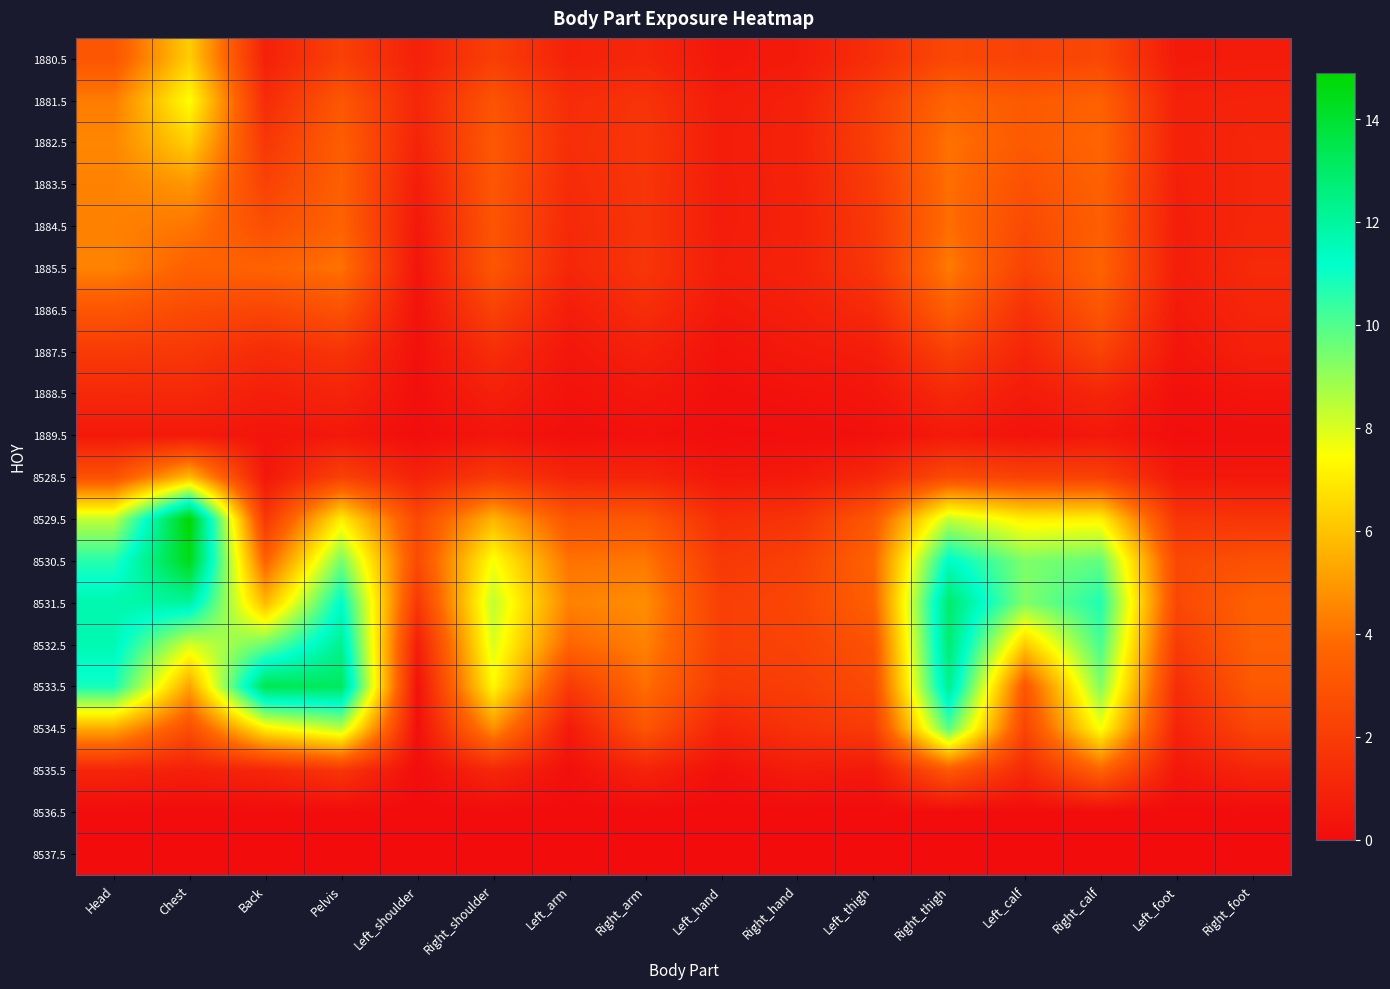

Reading right to left, list all the values displayed in this chart.

1880.5: Right_foot=0.6	Left_foot=0.6	Right_calf=2.5	Left_calf=2.2	Right_thigh=2.5	Left_thigh=1.4	Right_hand=0.6	Left_hand=0.4	Right_arm=1.1	Left_arm=0.9	Right_shoulder=2.1	Left_shoulder=0.8	Pelvis=2.2	Back=0.9	Chest=6.3	Head=3.1
1881.5: Right_foot=1.0	Left_foot=0.9	Right_calf=3.5	Left_calf=3.2	Right_thigh=3.7	Left_thigh=2.1	Right_hand=0.9	Left_hand=0.7	Right_arm=1.6	Left_arm=1.3	Right_shoulder=3.0	Left_shoulder=1.1	Pelvis=3.1	Back=1.3	Chest=7.5	Head=4.3
1882.5: Right_foot=1.1	Left_foot=0.9	Right_calf=3.7	Left_calf=3.2	Right_thigh=4.0	Left_thigh=2.1	Right_hand=0.9	Left_hand=0.7	Right_arm=1.8	Left_arm=1.4	Right_shoulder=3.2	Left_shoulder=1.0	Pelvis=3.4	Back=1.8	Chest=6.3	Head=4.5
1883.5: Right_foot=1.1	Left_foot=0.8	Right_calf=3.5	Left_calf=2.9	Right_thigh=3.9	Left_thigh=2.0	Right_hand=0.9	Left_hand=0.7	Right_arm=1.7	Left_arm=1.3	Right_shoulder=3.1	Left_shoulder=0.7	Pelvis=3.5	Back=2.2	Chest=4.9	Head=4.4
1884.5: Right_foot=1.1	Left_foot=0.8	Right_calf=3.4	Left_calf=2.6	Right_thigh=3.9	Left_thigh=1.9	Right_hand=0.9	Left_hand=0.7	Right_arm=1.7	Left_arm=1.2	Right_shoulder=3.0	Left_shoulder=0.5	Pelvis=3.6	Back=2.8	Chest=4.1	Head=4.4
1885.5: Right_foot=1.2	Left_foot=0.7	Right_calf=3.6	Left_calf=2.3	Right_thigh=4.2	Left_thigh=1.8	Right_hand=0.9	Left_hand=0.7	Right_arm=1.7	Left_arm=1.1	Right_shoulder=3.1	Left_shoulder=0.4	Pelvis=4.0	Back=3.6	Chest=3.5	Head=4.4
1886.5: Right_foot=1.1	Left_foot=0.6	Right_calf=3.1	Left_calf=1.6	Right_thigh=3.5	Left_thigh=1.3	Right_hand=0.8	Left_hand=0.5	Right_arm=1.4	Left_arm=0.7	Right_shoulder=2.3	Left_shoulder=0.3	Pelvis=2.9	Back=2.4	Chest=2.6	Head=3.1
1887.5: Right_foot=0.8	Left_foot=0.4	Right_calf=2.3	Left_calf=1.0	Right_thigh=2.2	Left_thigh=0.7	Right_hand=0.5	Left_hand=0.3	Right_arm=0.9	Left_arm=0.4	Right_shoulder=1.4	Left_shoulder=0.2	Pelvis=1.6	Back=1.3	Chest=1.8	Head=1.9
1888.5: Right_foot=0.3	Left_foot=0.2	Right_calf=1.1	Left_calf=0.6	Right_thigh=1.2	Left_thigh=0.4	Right_hand=0.3	Left_hand=0.2	Right_arm=0.5	Left_arm=0.3	Right_shoulder=0.8	Left_shoulder=0.1	Pelvis=1.0	Back=0.8	Chest=1.2	Head=1.2
1889.5: Right_foot=0.1	Left_foot=0.1	Right_calf=0.5	Left_calf=0.3	Right_thigh=0.6	Left_thigh=0.2	Right_hand=0.1	Left_hand=0.1	Right_arm=0.2	Left_arm=0.1	Right_shoulder=0.4	Left_shoulder=0.1	Pelvis=0.5	Back=0.3	Chest=0.6	Head=0.5
8528.5: Right_foot=0.5	Left_foot=0.5	Right_calf=2.2	Left_calf=2.3	Right_thigh=2.6	Left_thigh=1.1	Right_hand=0.6	Left_hand=0.5	Right_arm=1.0	Left_arm=1.0	Right_shoulder=1.9	Left_shoulder=0.9	Pelvis=2.2	Back=0.5	Chest=5.8	Head=2.9
8529.5: Right_foot=1.7	Left_foot=1.7	Right_calf=7.2	Left_calf=7.1	Right_thigh=8.4	Left_thigh=3.2	Right_hand=1.6	Left_hand=1.4	Right_arm=3.1	Left_arm=3.1	Right_shoulder=5.7	Left_shoulder=2.5	Pelvis=7.0	Back=1.8	Chest=14.9	Head=8.4
8530.5: Right_foot=2.9	Left_foot=2.5	Right_calf=9.8	Left_calf=9.3	Right_thigh=11.4	Left_thigh=3.6	Right_hand=2.2	Left_hand=1.8	Right_arm=4.2	Left_arm=4.0	Right_shoulder=7.6	Left_shoulder=2.6	Pelvis=9.5	Back=3.5	Chest=14.4	Head=10.6
8531.5: Right_foot=3.5	Left_foot=2.5	Right_calf=10.7	Left_calf=9.3	Right_thigh=12.9	Left_thigh=3.5	Right_hand=2.4	Left_hand=2.1	Right_arm=4.7	Left_arm=4.4	Right_shoulder=8.4	Left_shoulder=1.8	Pelvis=11.3	Back=5.8	Chest=12.0	Head=11.7
8532.5: Right_foot=3.5	Left_foot=1.9	Right_calf=10.1	Left_calf=6.2	Right_thigh=12.8	Left_thigh=2.9	Right_hand=2.3	Left_hand=2.1	Right_arm=4.4	Left_arm=3.7	Right_shoulder=8.0	Left_shoulder=0.7	Pelvis=12.3	Back=9.6	Chest=8.0	Head=11.6
8533.5: Right_foot=3.2	Left_foot=1.4	Right_calf=9.3	Left_calf=3.1	Right_thigh=12.3	Left_thigh=2.6	Right_hand=2.1	Left_hand=1.9	Right_arm=3.9	Left_arm=1.9	Right_shoulder=7.3	Left_shoulder=0.2	Pelvis=13.2	Back=13.4	Chest=5.2	Head=10.9
8534.5: Right_foot=2.4	Left_foot=0.9	Right_calf=7.6	Left_calf=2.3	Right_thigh=9.9	Left_thigh=2.0	Right_hand=1.6	Left_hand=1.0	Right_arm=3.0	Left_arm=0.6	Right_shoulder=4.8	Left_shoulder=0.1	Pelvis=8.5	Back=7.1	Chest=2.7	Head=5.4
8535.5: Right_foot=1.1	Left_foot=0.5	Right_calf=3.6	Left_calf=1.2	Right_thigh=3.2	Left_thigh=0.5	Right_hand=0.7	Left_hand=0.2	Right_arm=1.0	Left_arm=0.2	Right_shoulder=1.1	Left_shoulder=0.1	Pelvis=1.7	Back=1.1	Chest=0.8	Head=1.0
8536.5: Right_foot=0.0	Left_foot=0.0	Right_calf=0.0	Left_calf=0.0	Right_thigh=0.0	Left_thigh=0.0	Right_hand=0.0	Left_hand=0.0	Right_arm=0.0	Left_arm=0.0	Right_shoulder=0.0	Left_shoulder=0.0	Pelvis=0.0	Back=0.0	Chest=0.0	Head=0.0
8537.5: Right_foot=0.0	Left_foot=0.0	Right_calf=0.0	Left_calf=0.0	Right_thigh=0.0	Left_thigh=0.0	Right_hand=0.0	Left_hand=0.0	Right_arm=0.0	Left_arm=0.0	Right_shoulder=0.0	Left_shoulder=0.0	Pelvis=0.0	Back=0.0	Chest=0.0	Head=0.0